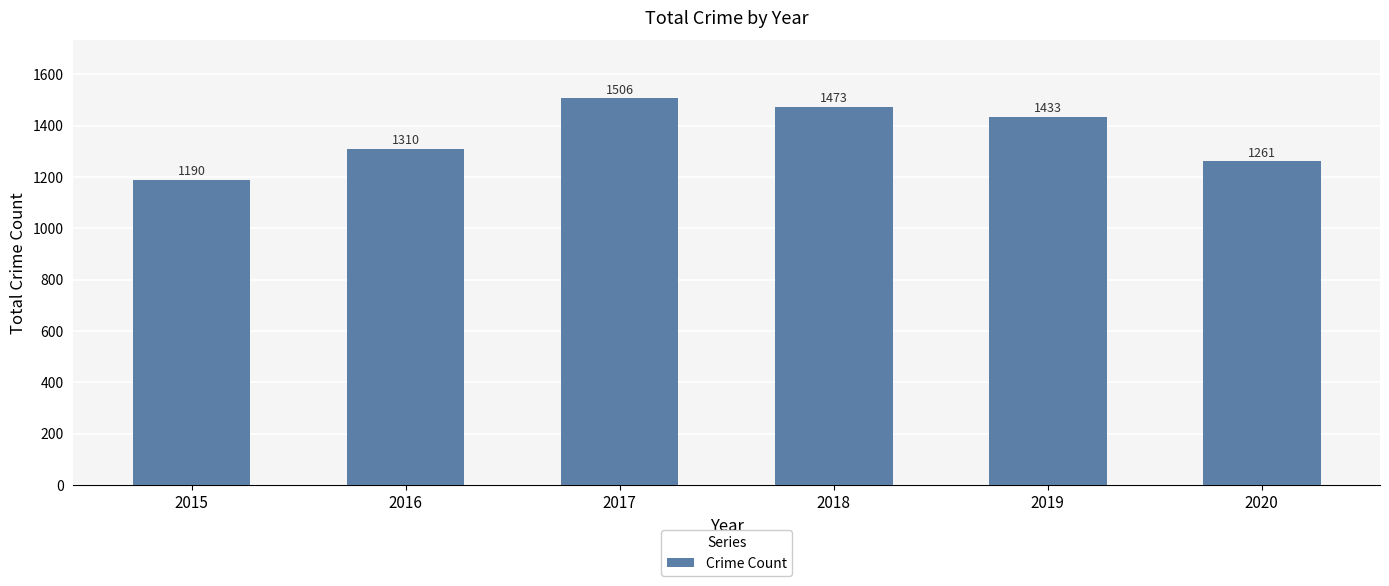

List the labels in order of value, smallest first.

2015, 2020, 2016, 2019, 2018, 2017